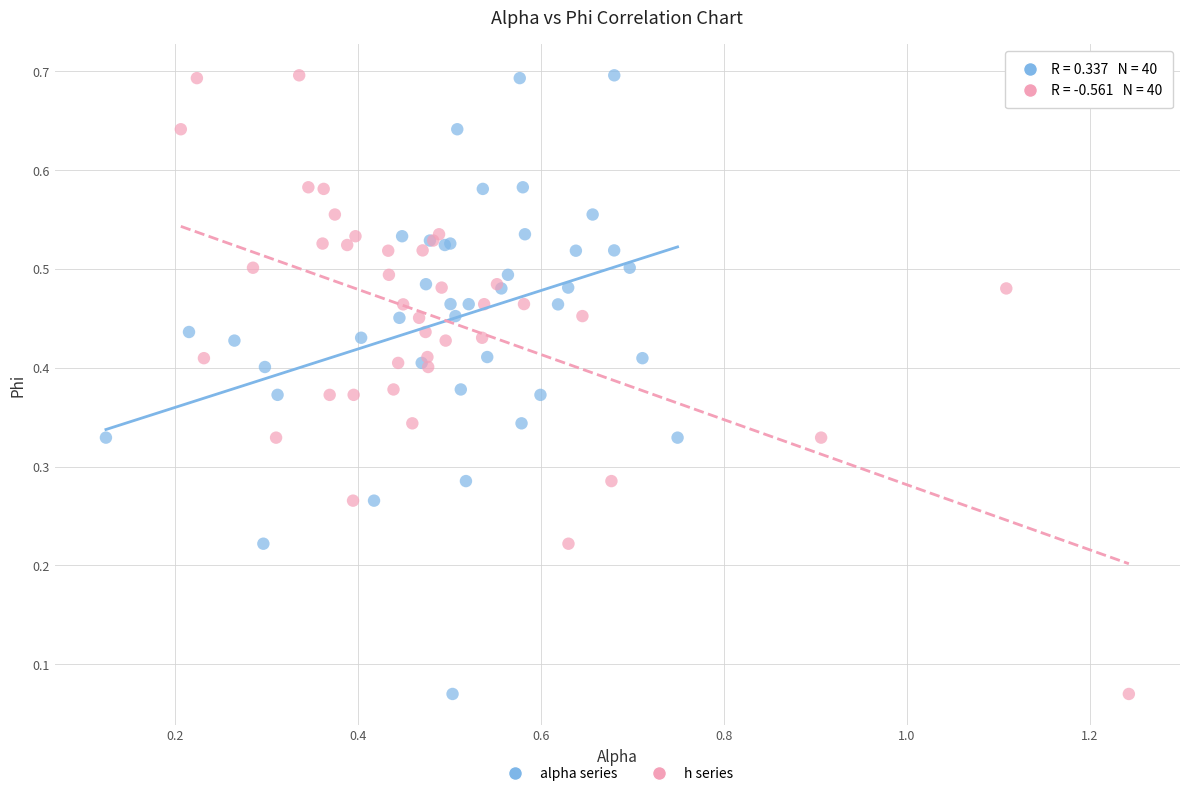

What are all the series names shown in the legend?

alpha series, h series